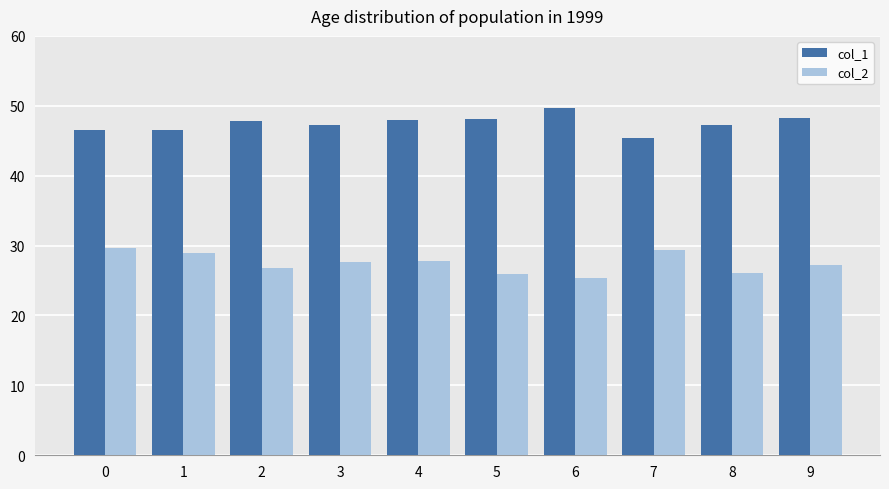

What is the difference between the second highest and minimum values in the col_2 series?

4.0